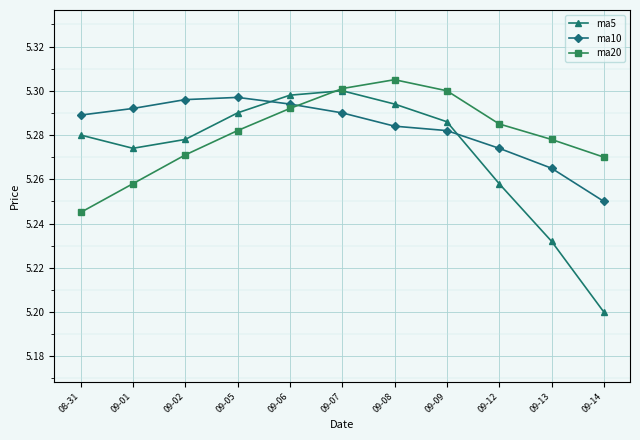

At 09-05, list the series in order from largest to smallest.

ma10, ma5, ma20